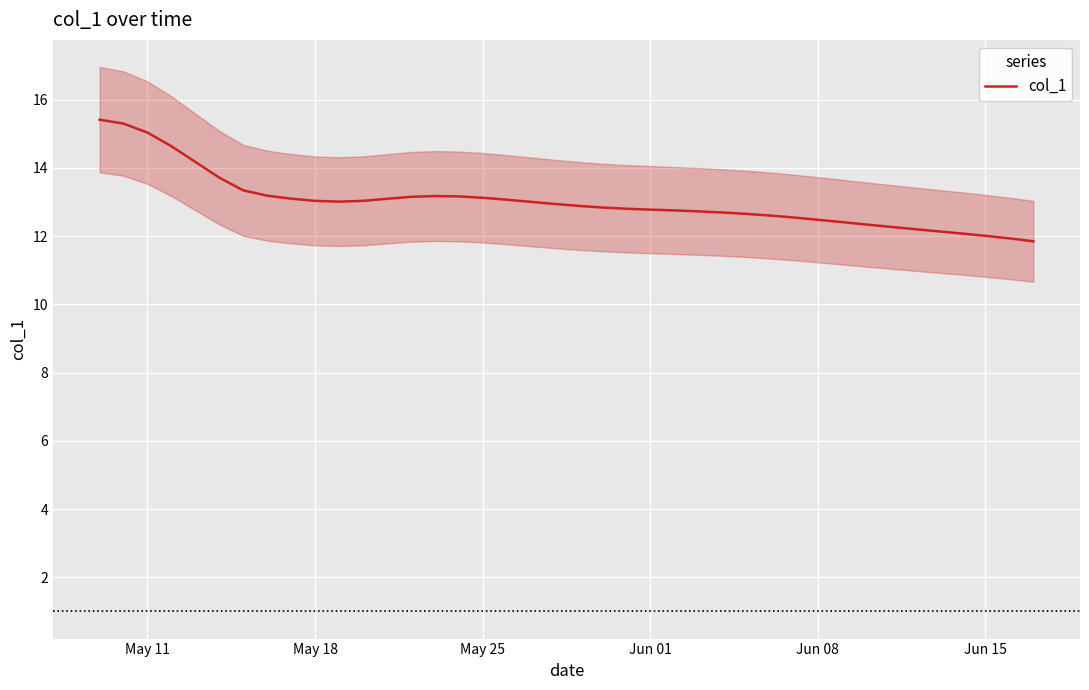

How many points are lower than both their immediate neighbors (excluding endpoints)?

1